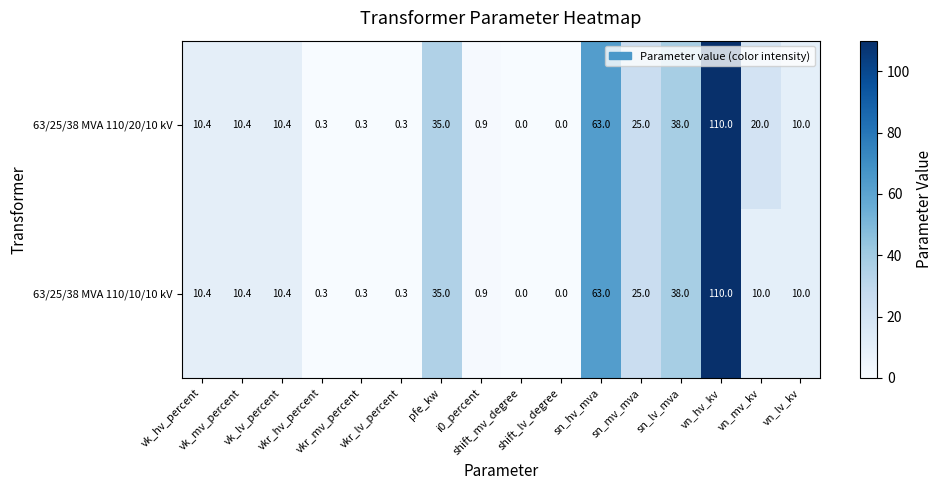

What is the difference between the maximum and minimum values in the 63/25/38 MVA 110/20/10 kV series?

110.0